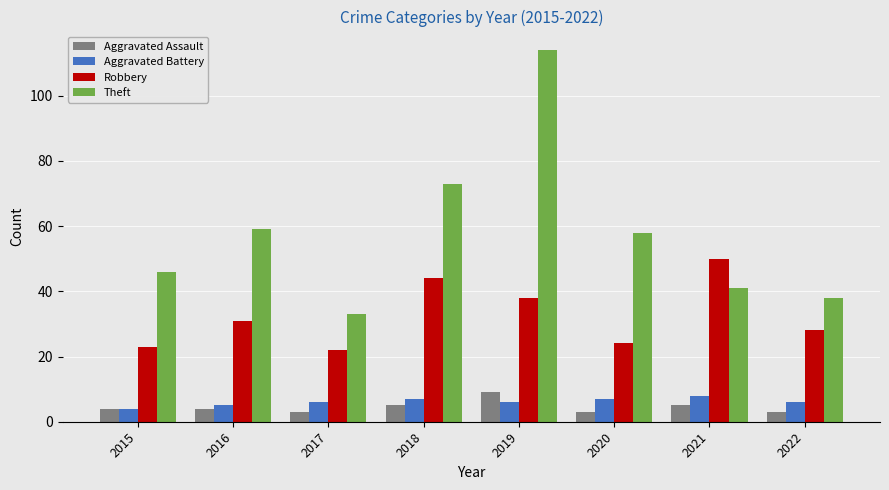

Rank the series by their maximum value, from lowest to highest.

Aggravated Battery, Aggravated Assault, Robbery, Theft